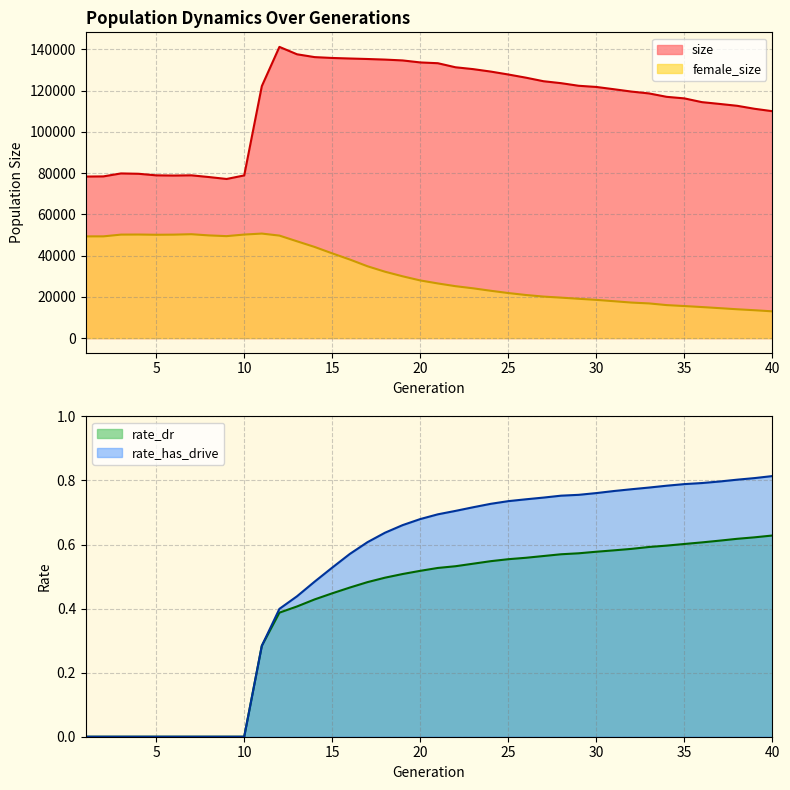

How many positive values does the rate_has_drive series have?

30